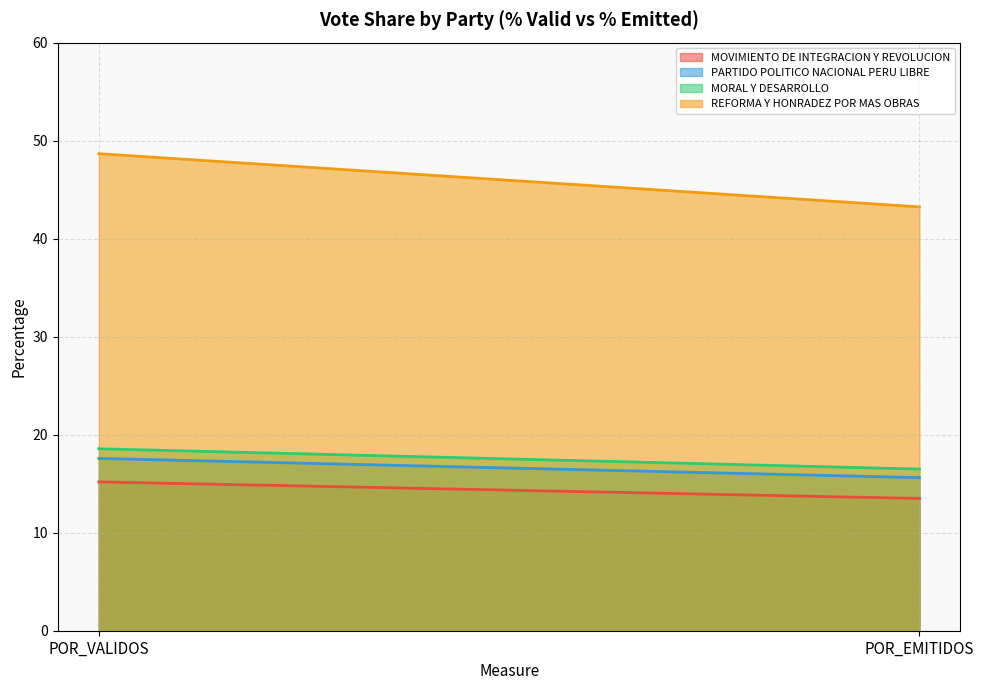

At POR_EMITIDOS, list the series in order from largest to smallest.

REFORMA Y HONRADEZ POR MAS OBRAS, MORAL Y DESARROLLO, PARTIDO POLITICO NACIONAL PERU LIBRE, MOVIMIENTO DE INTEGRACION Y REVOLUCION